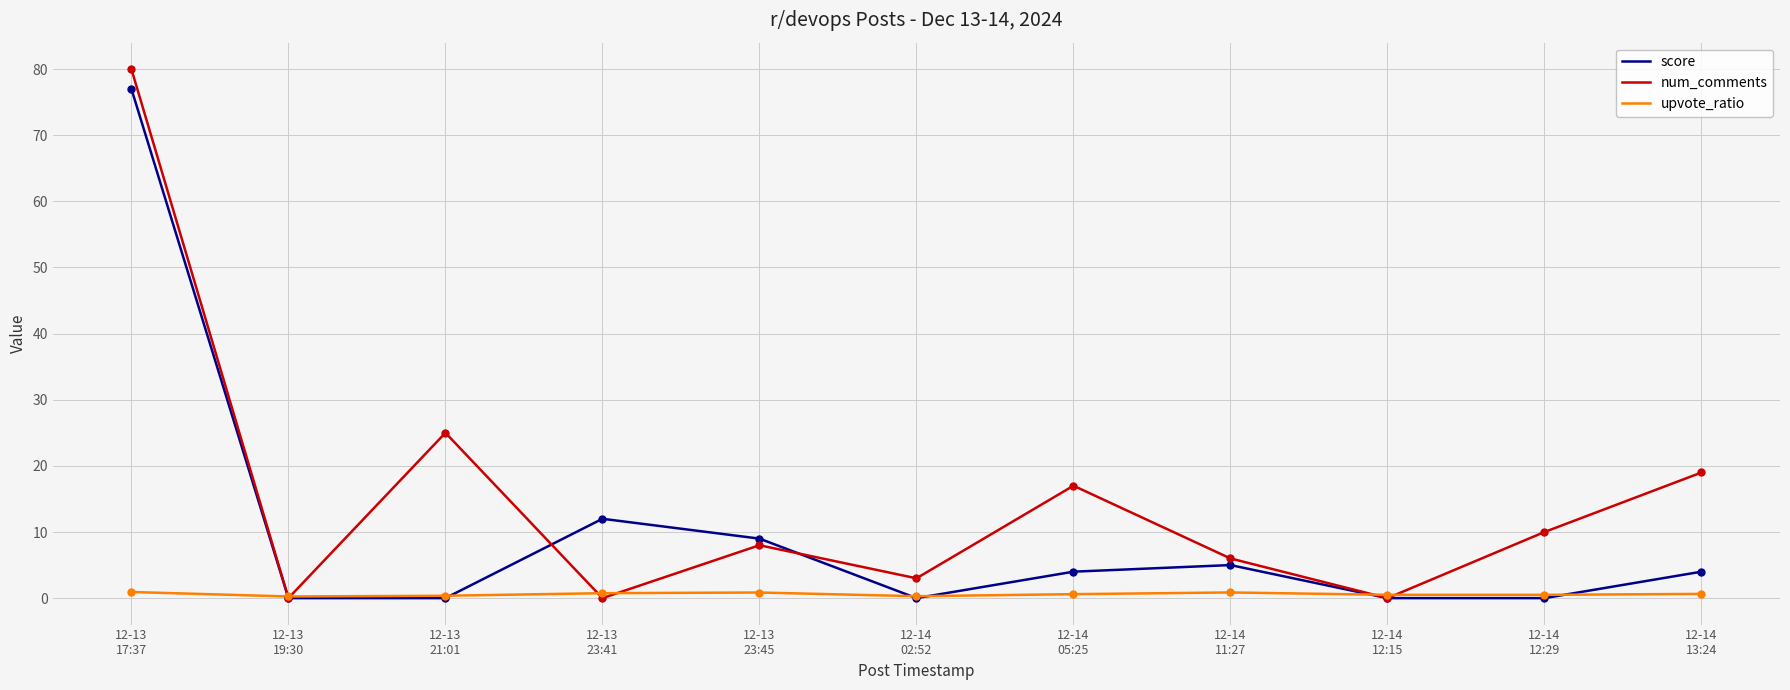

At how many categories does at least one series exceed 54?

1